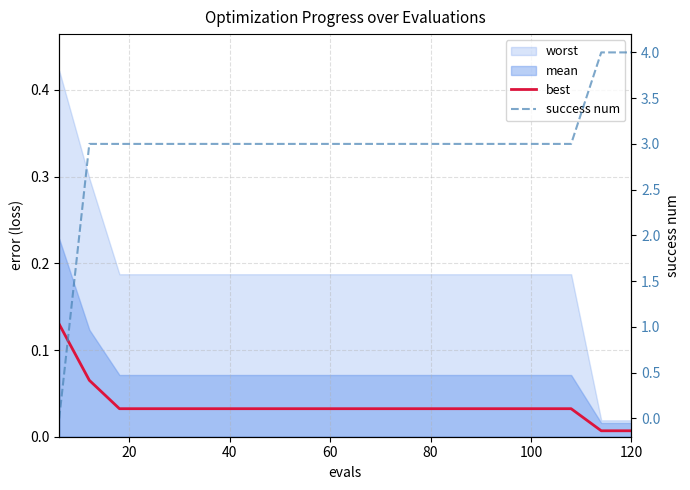

The value of success num at 80 is 1.1. True or false?

False